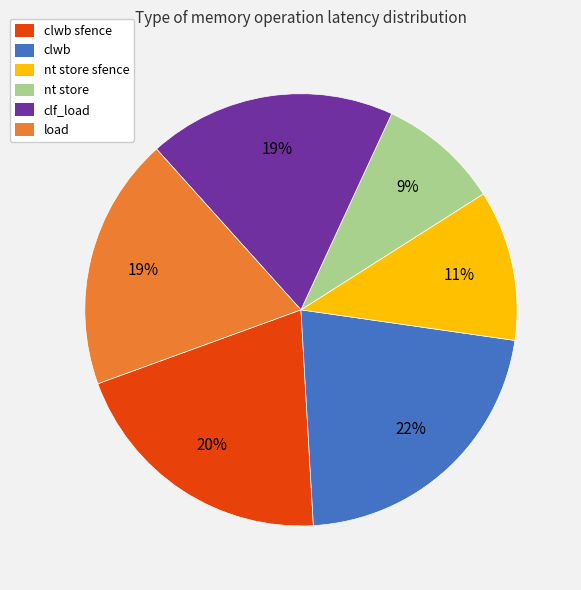

Is there any slice that represents more than half of the pie?

No